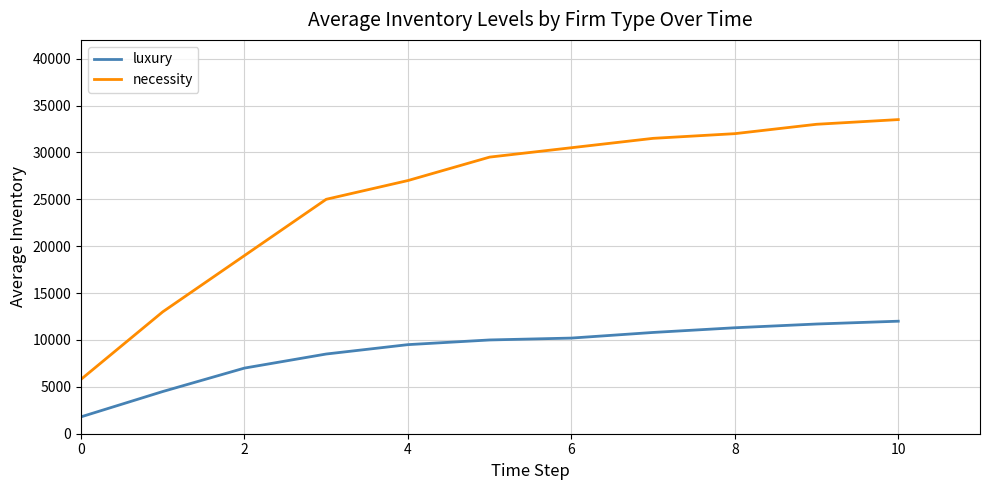

True or false: luxury and necessity intersect in this chart.

False